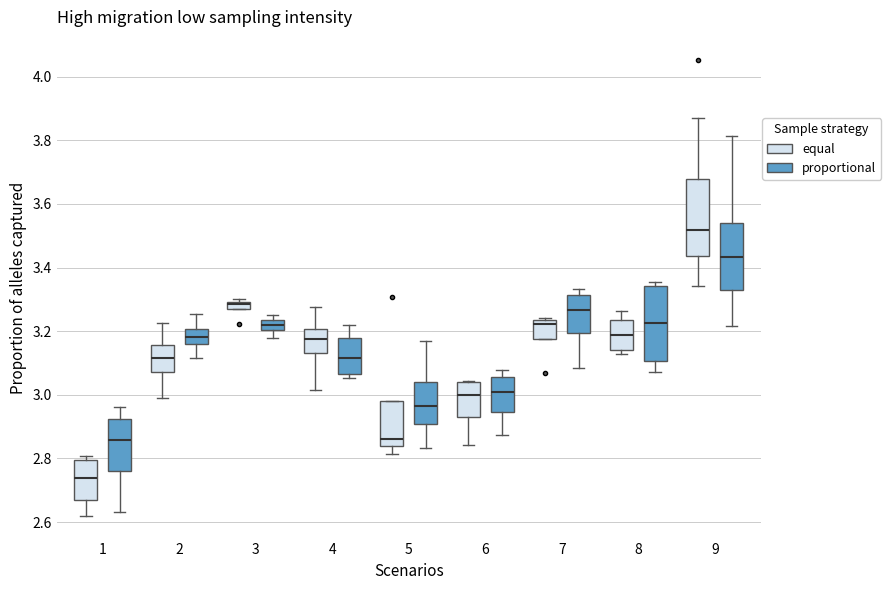

Where does the lower whisker of the box for 9 (proportional) end on the y-axis? The values are not printed on the chart, so give them approximately, as read against the axis.

3.22